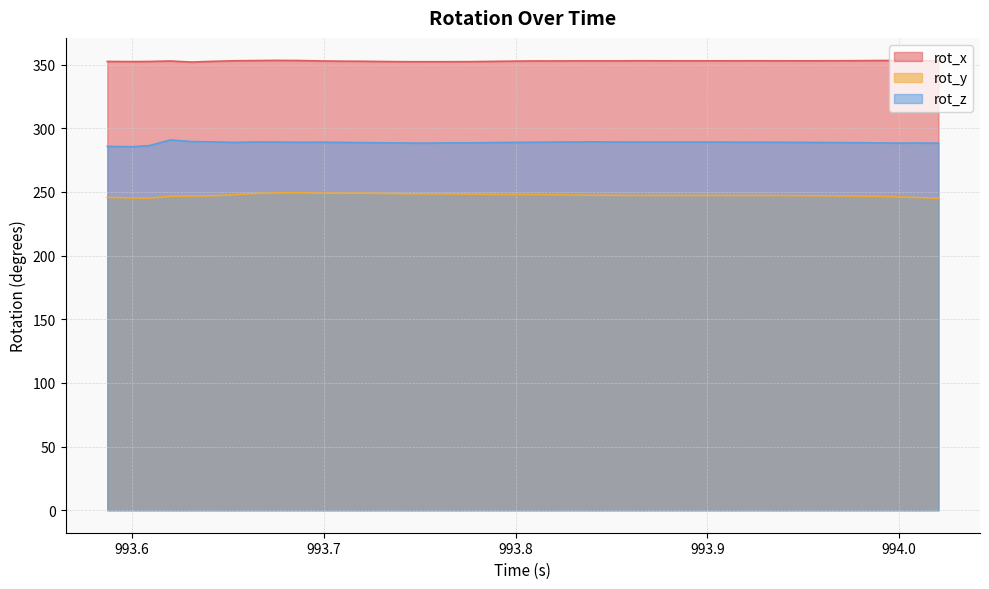

How many data points in rot_x are less than 352?

1